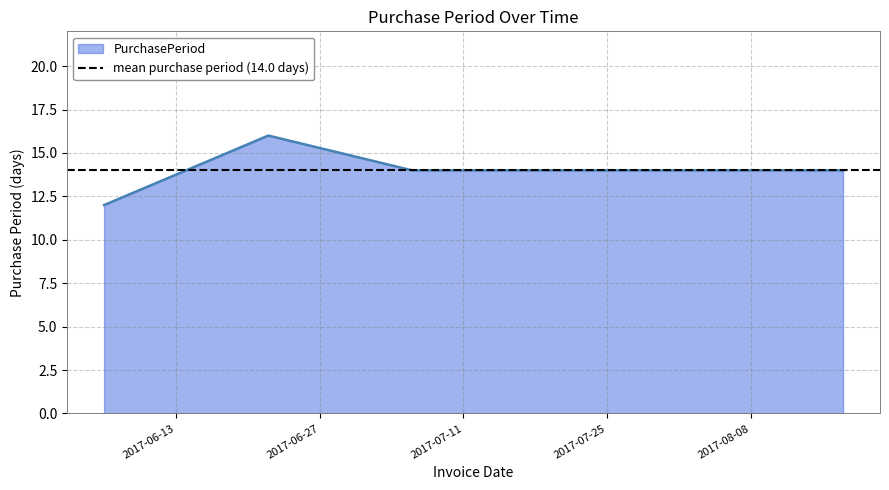

What is the difference between the values at 2017-08-17 and 2017-06-22?

2